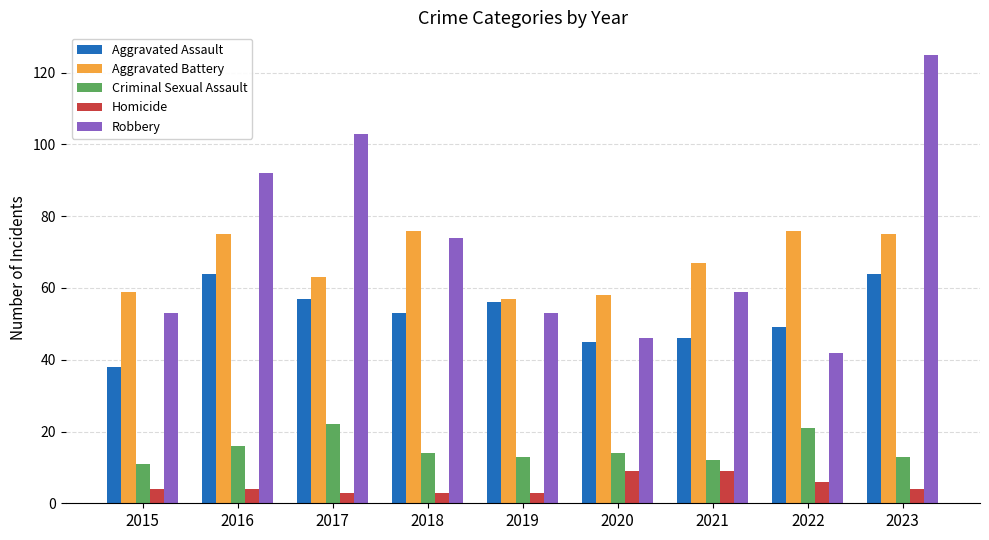

Does the chart contain stacked bars?

No